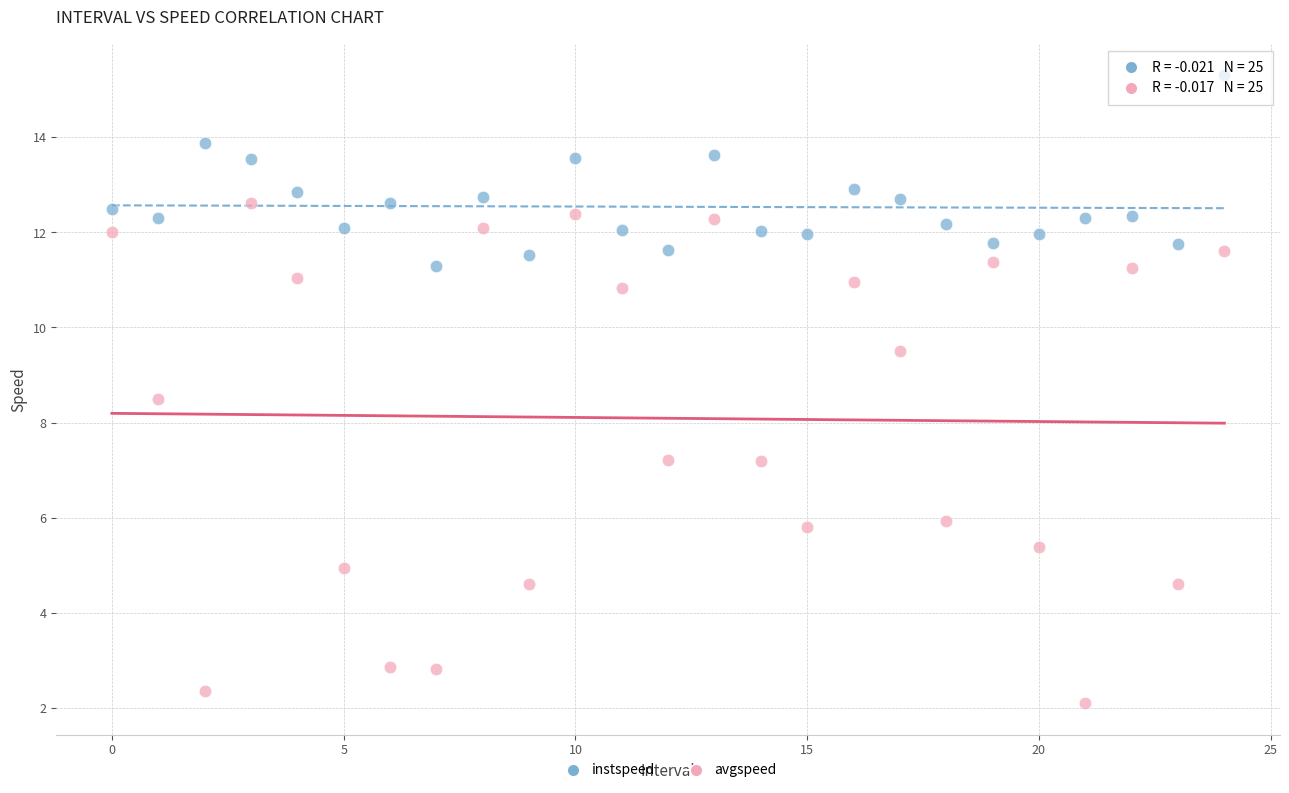

Which series contains the highest Y value?

instspeed